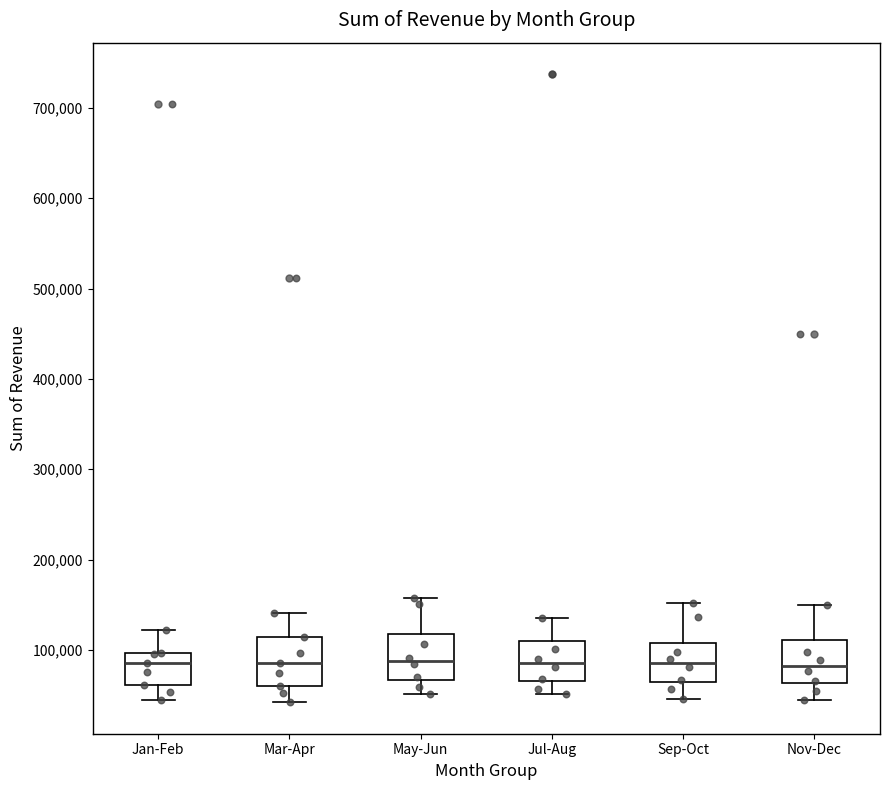

Where is the upper edge of the box for Nov-Dec on the y-axis? The values are not printed on the chart, so give them approximately, as read against the axis.

110000